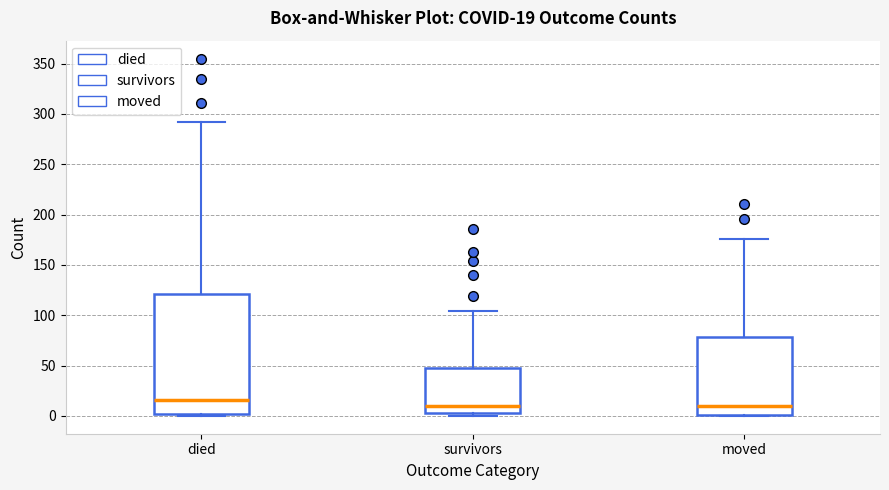

Which box is the tallest, from its lower edge to its upper edge?

died